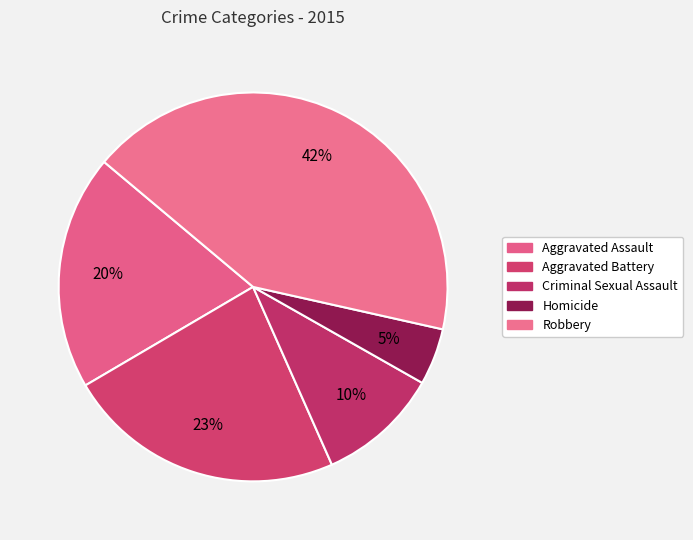

How many segments does this pie chart have?

5